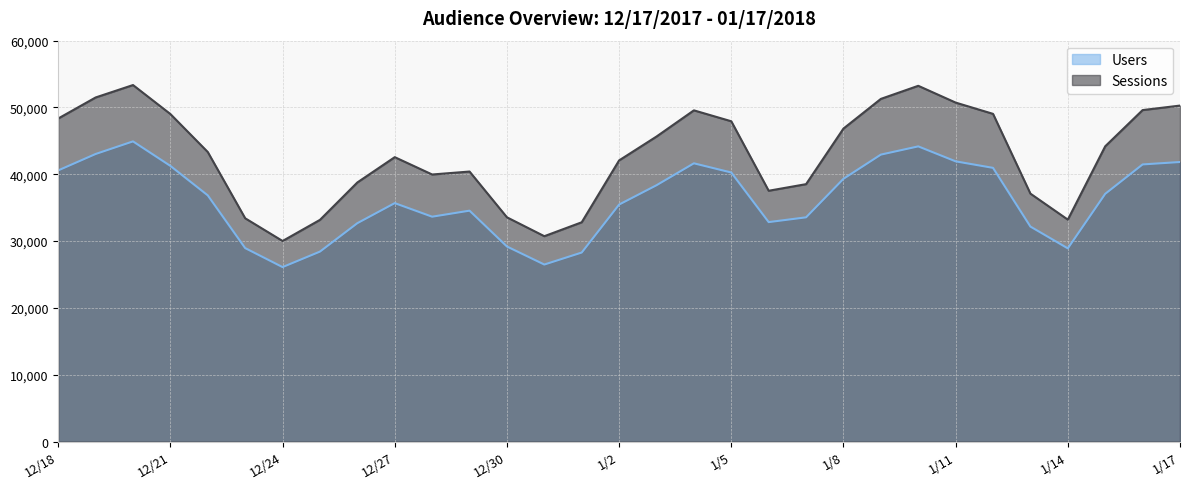

Between 1/15 and 12/30, which is larger?

1/15